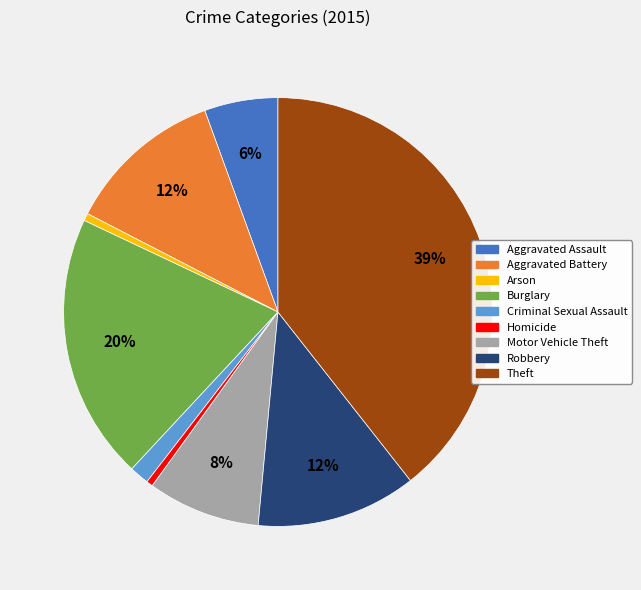

Is Burglary the majority of the pie?

No